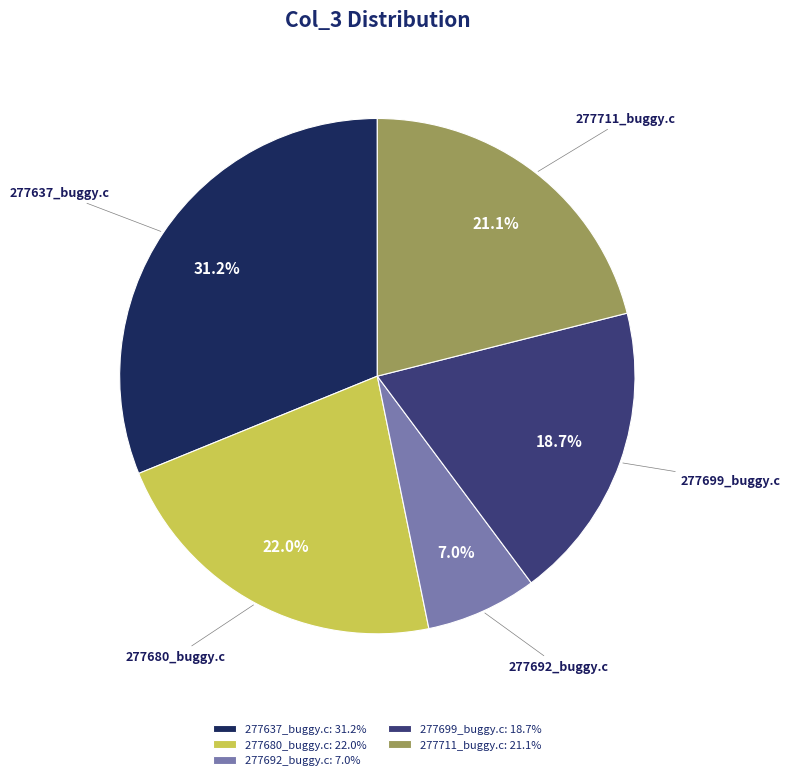

How many slices are in this pie chart?

5